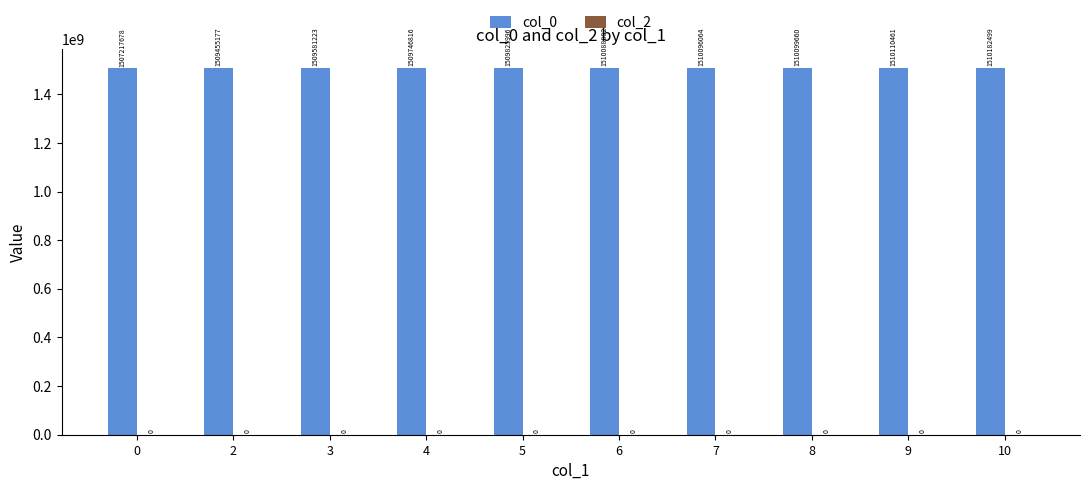

The value at 4 is 1509746816. True or false?

True